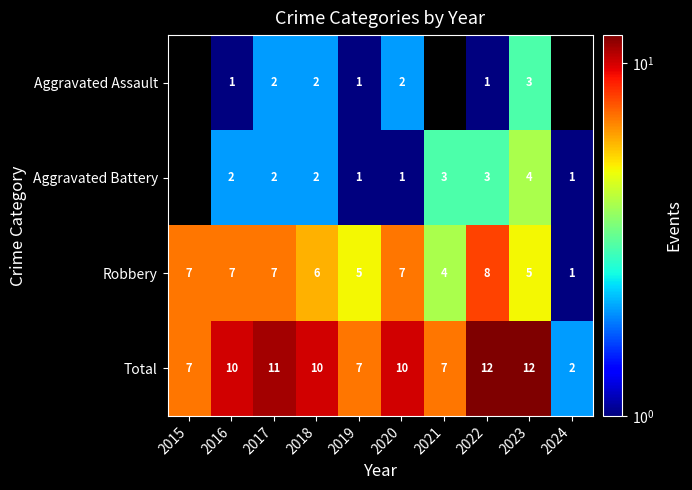

What is the difference between the highest and lowest values at 2018?

8